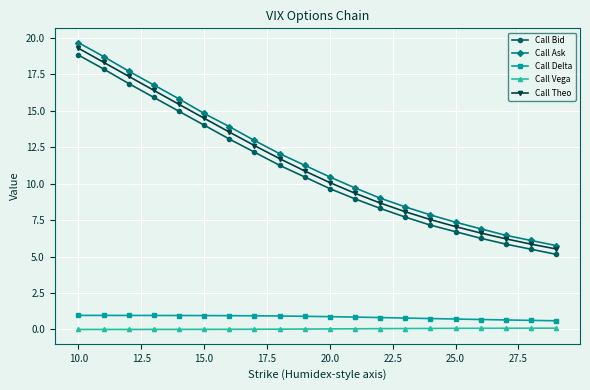

How many categories are shown in the chart?

20